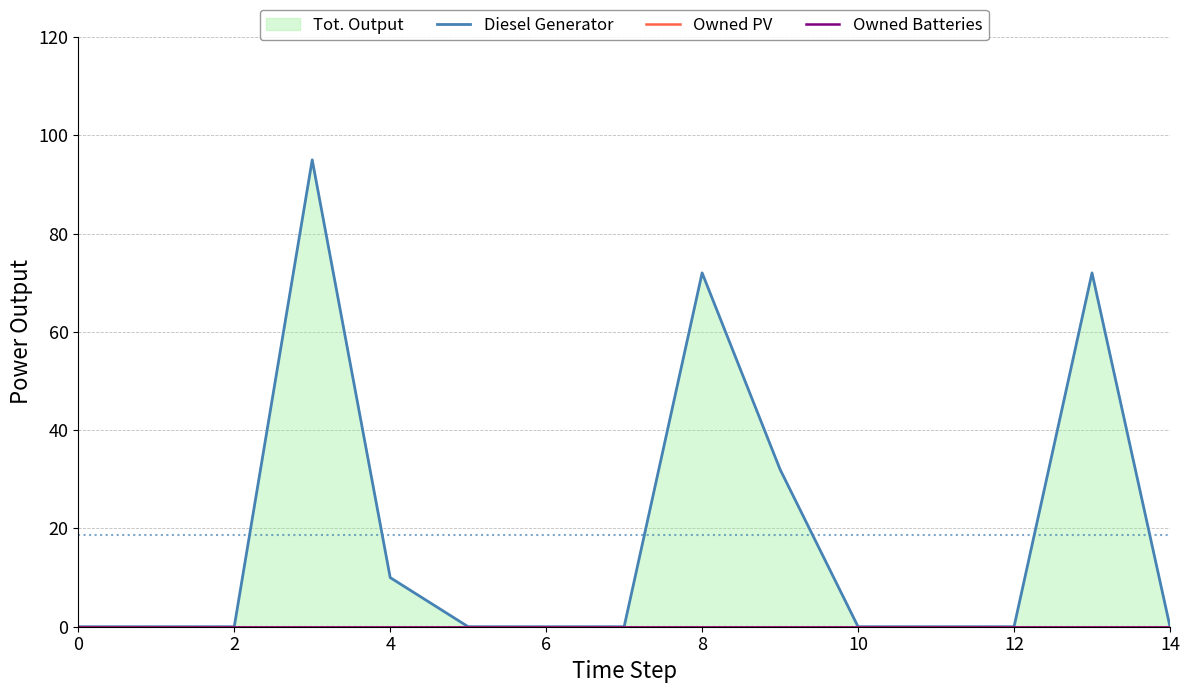

Reading right to left, extract all data points from this chart.

Diesel Generator: 0	72	0	0	0	32	72	0	0	0	10	95	0	0	0
Owned PV: 0	0	0	0	0	0	0	0	0	0	0	0	0	0	0
Owned Batteries: 0	0	0	0	0	0	0	0	0	0	0	0	0	0	0